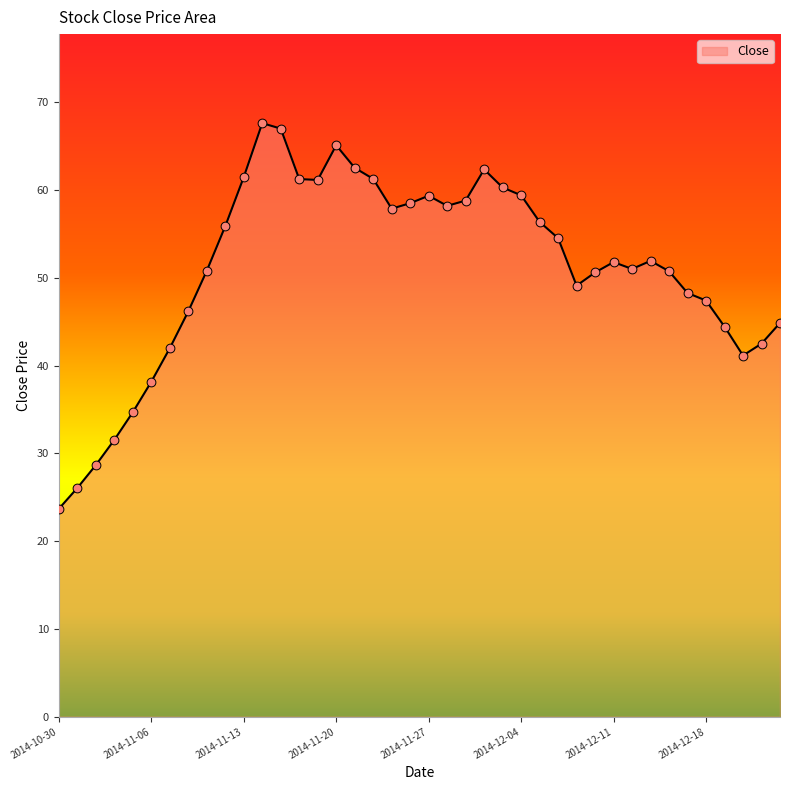

What is the smallest value displayed?

23.7